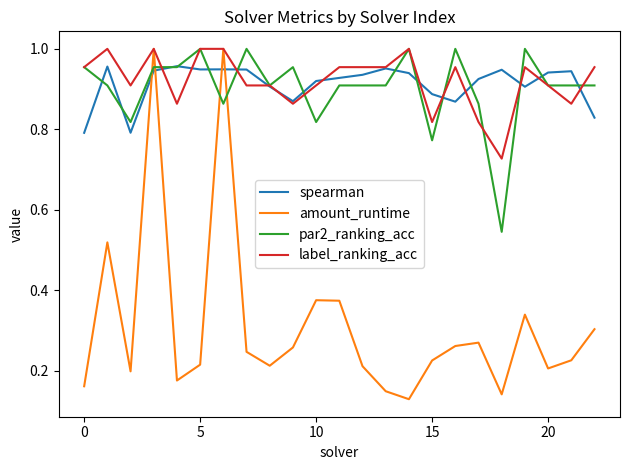

At how many categories does at least one series exceed 0?

23